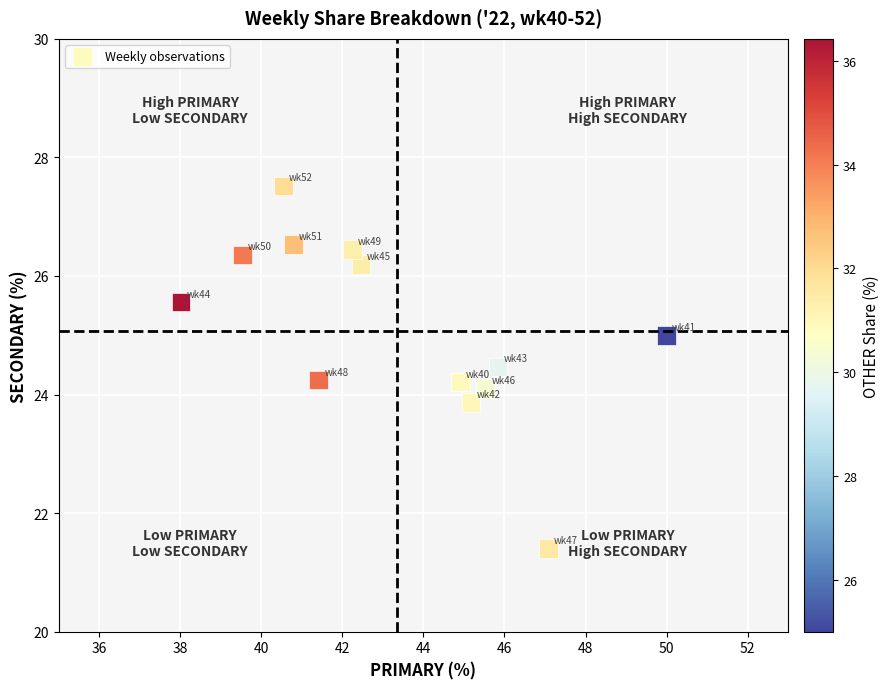

What is the range of Y values (max minus min)?

6.1